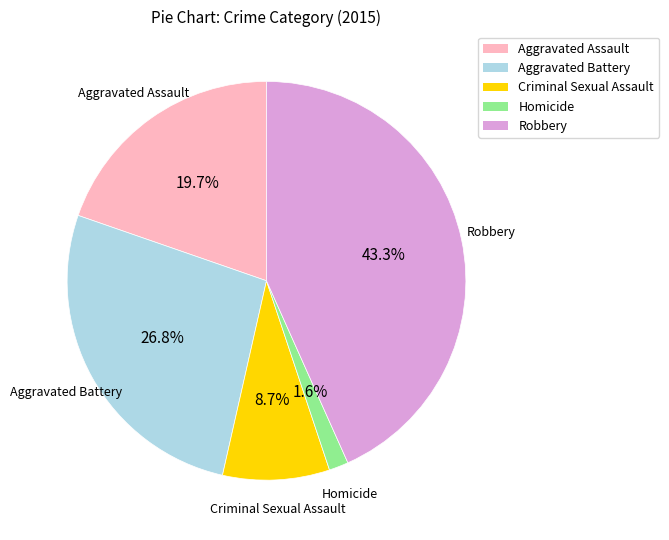

To the nearest percent, what is the combined percentage of Aggravated Battery and Aggravated Assault?

46%